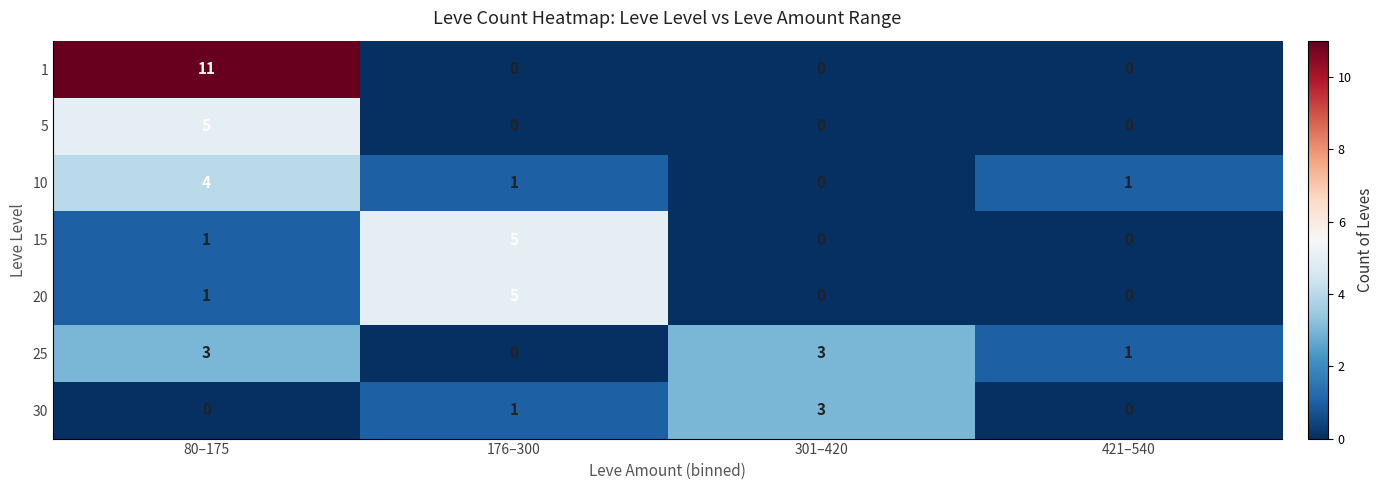

Is it true that 15 equals 3 at 301–420?

False